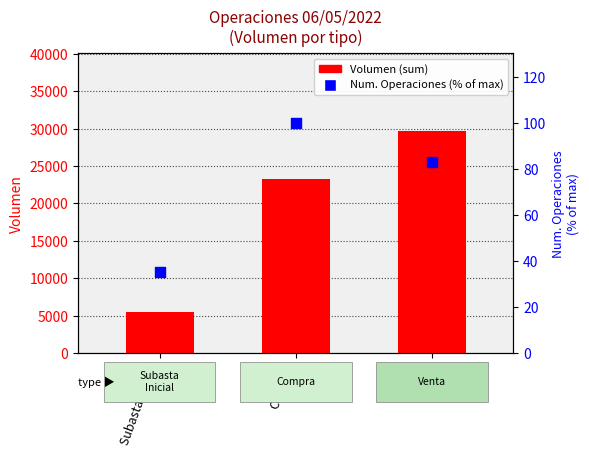

Which series has the largest Y range (max minus min)?

Volumen (sum)